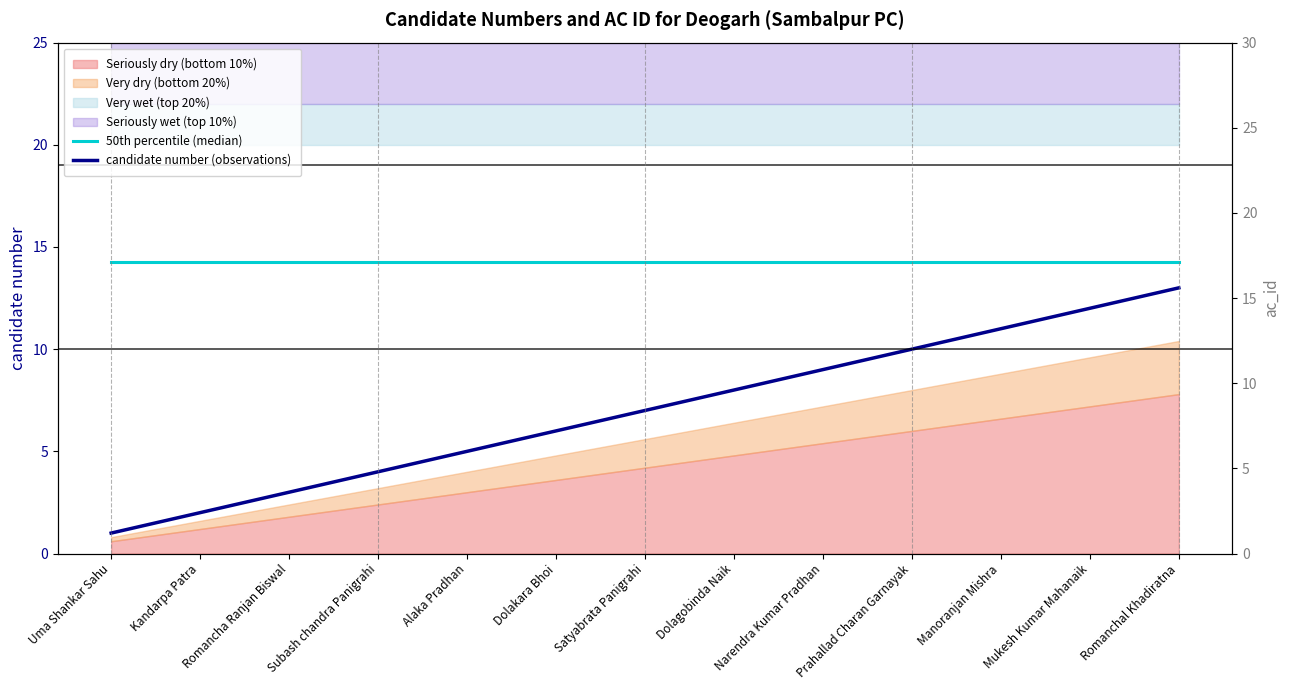

What is the average value of the 50th percentile (median) series?

14.2